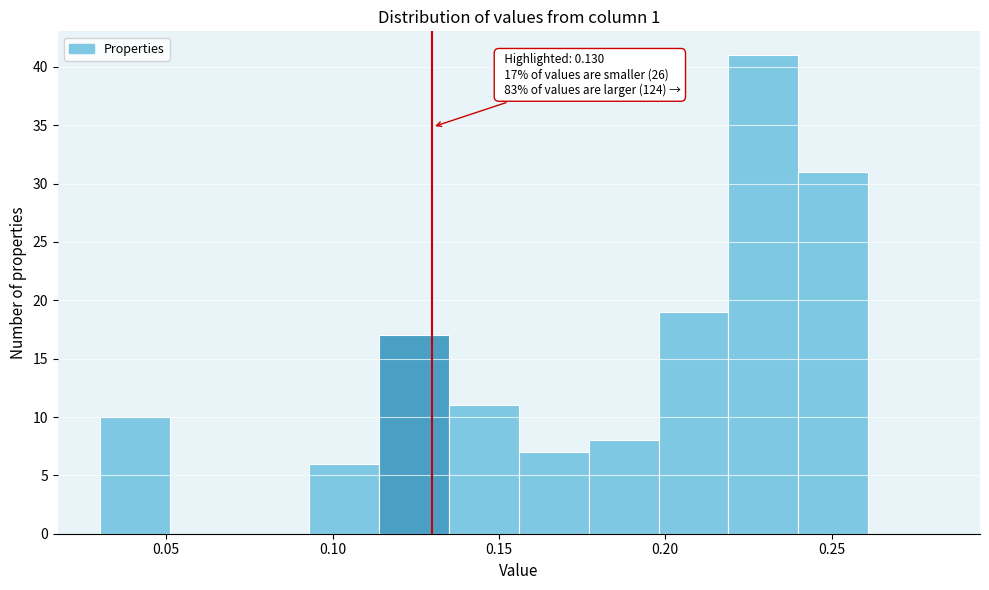

Over which range of the x-axis is the bar tallest?

0.219 to 0.240